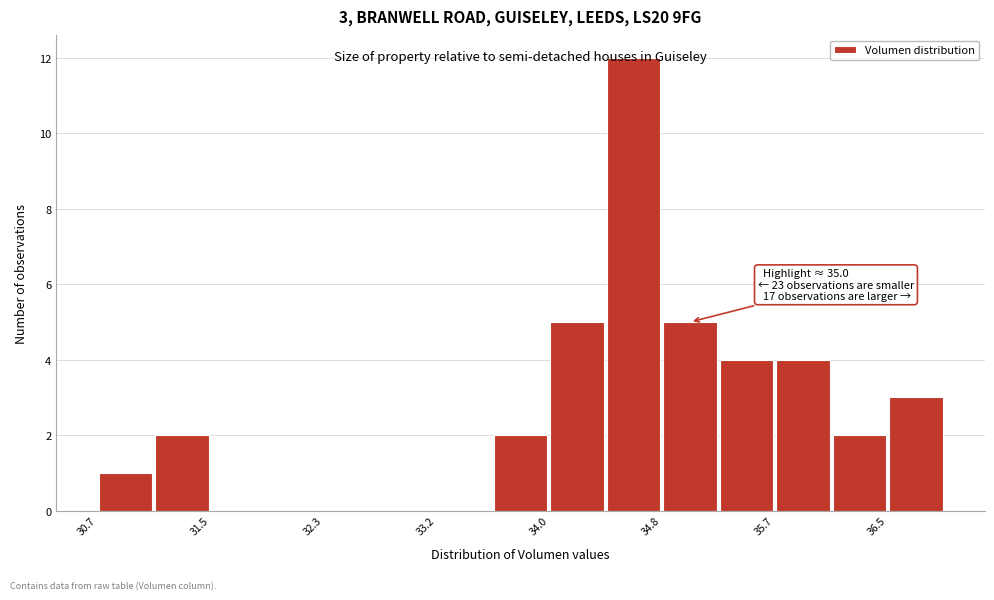

Over which range of the x-axis is the bar tallest?

34.4 to 34.8